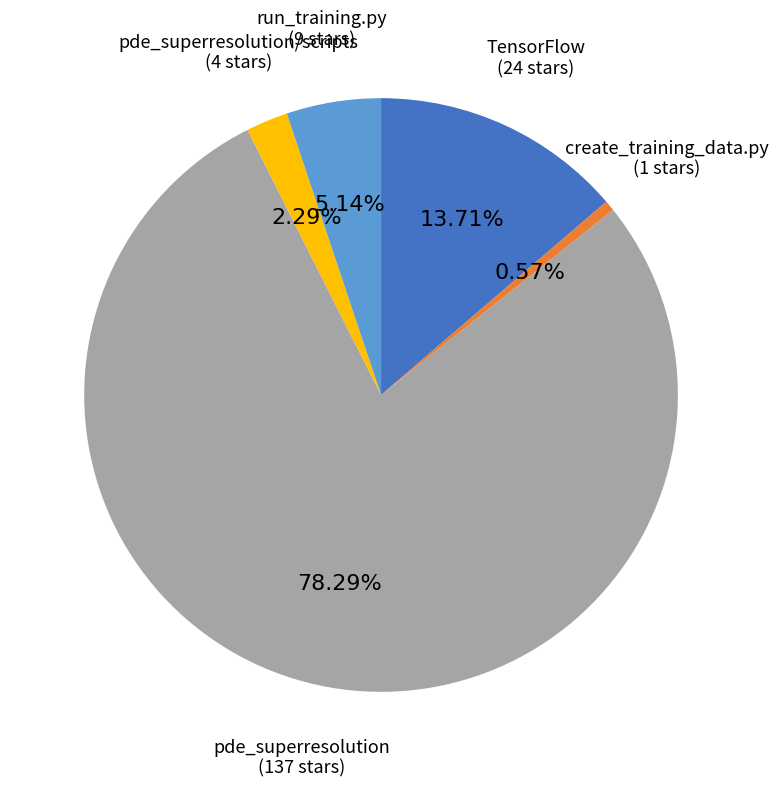

Does any single category account for the majority?

Yes